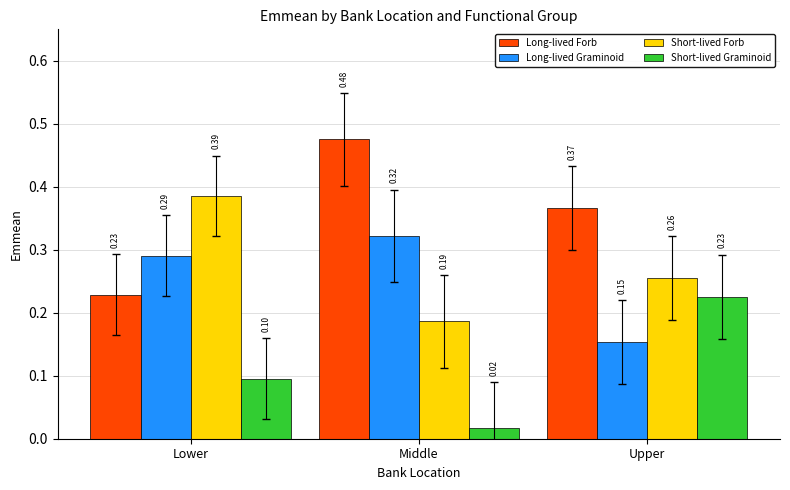

Rank the series at Upper from lowest to highest value.

Long-lived Graminoid, Short-lived Graminoid, Short-lived Forb, Long-lived Forb